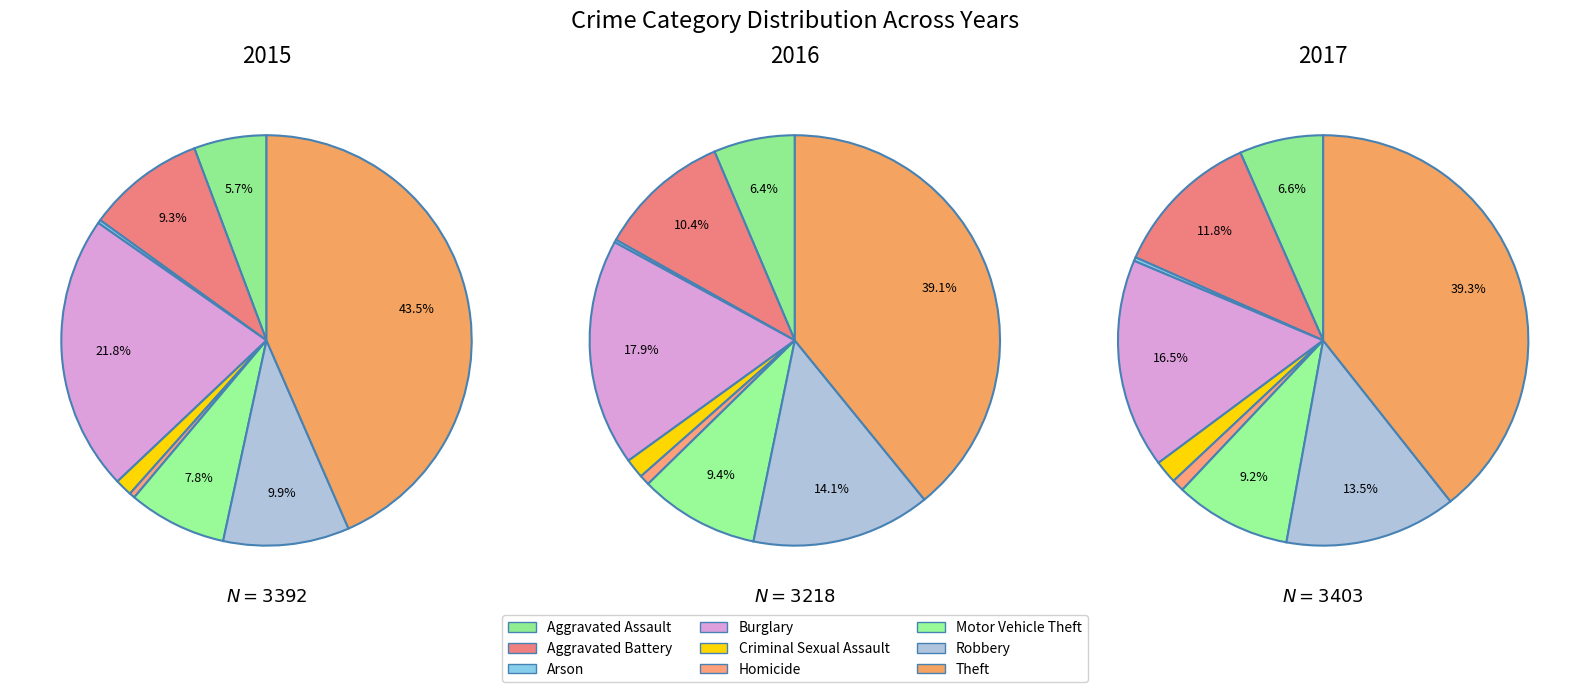

Rank the categories by value from highest to lowest.

Theft, Burglary, Robbery, Aggravated Battery, Motor Vehicle Theft, Aggravated Assault, Criminal Sexual Assault, Homicide, Arson